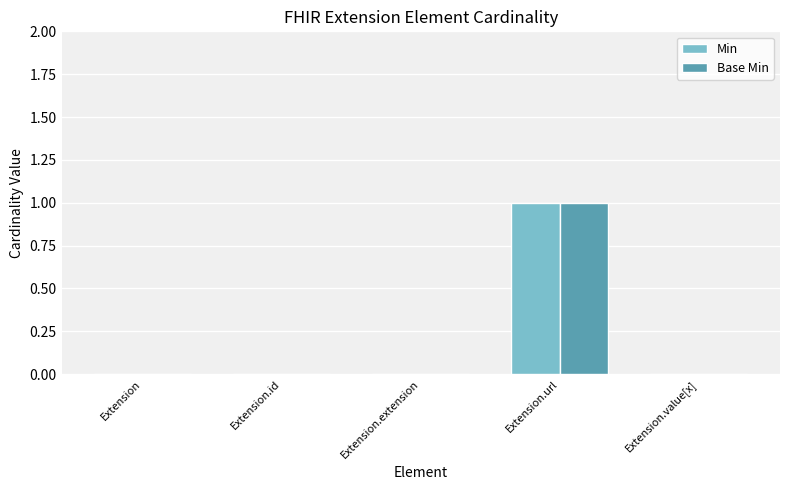

Count the number of data series in this chart.

2